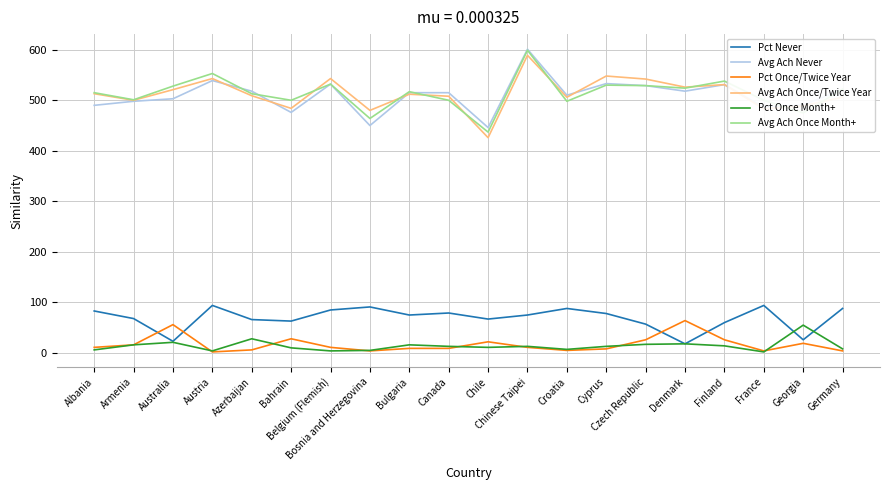

What value does the Pct Never series have at Belgium (Flemish)?

85